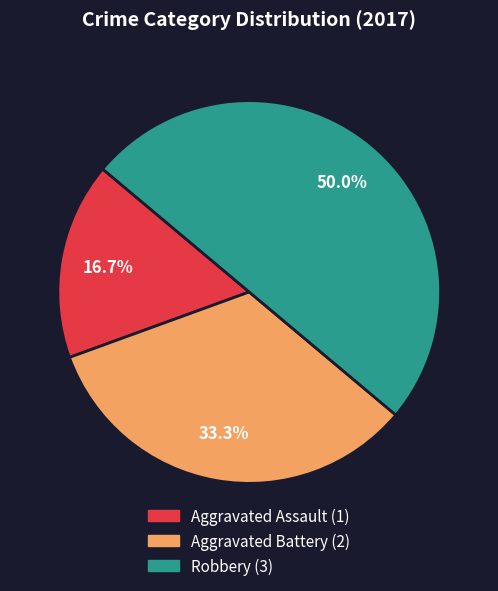

To the nearest percent, what is the difference between the largest and smallest slice percentages?

33%